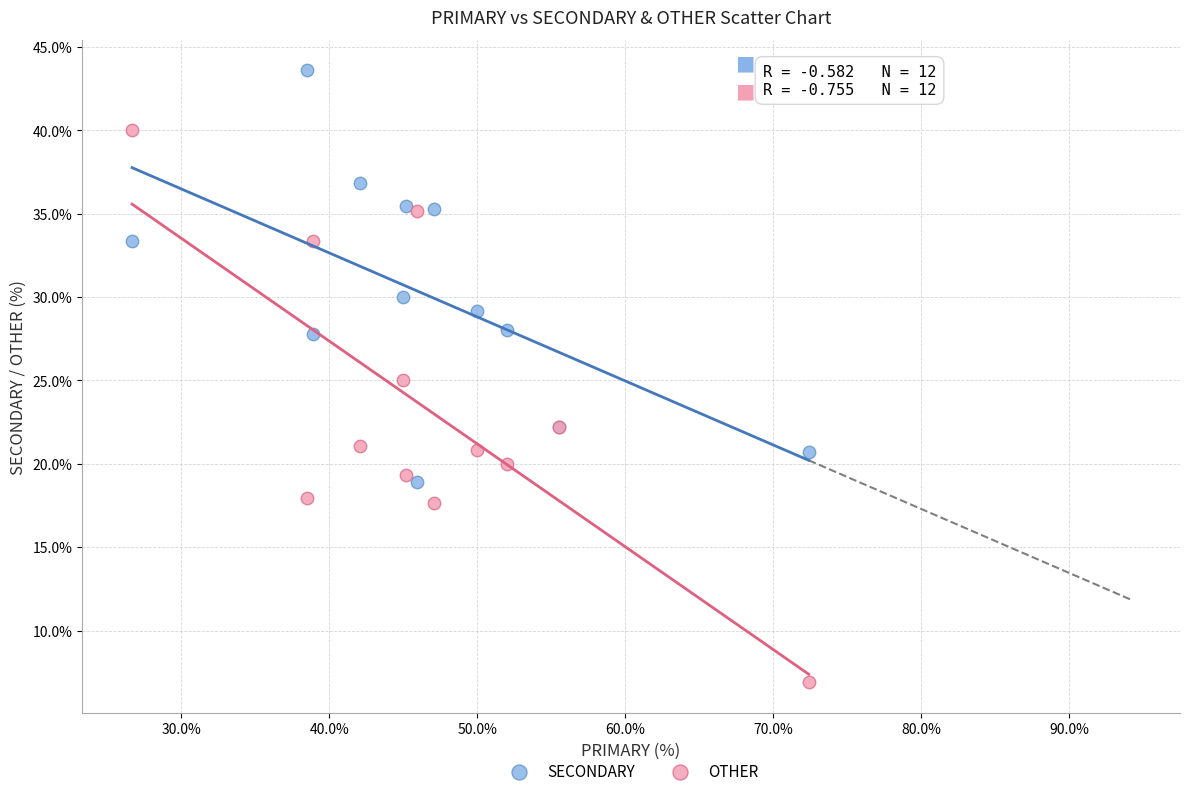

In the SECONDARY series, what Y value is closest to 31?

30.0